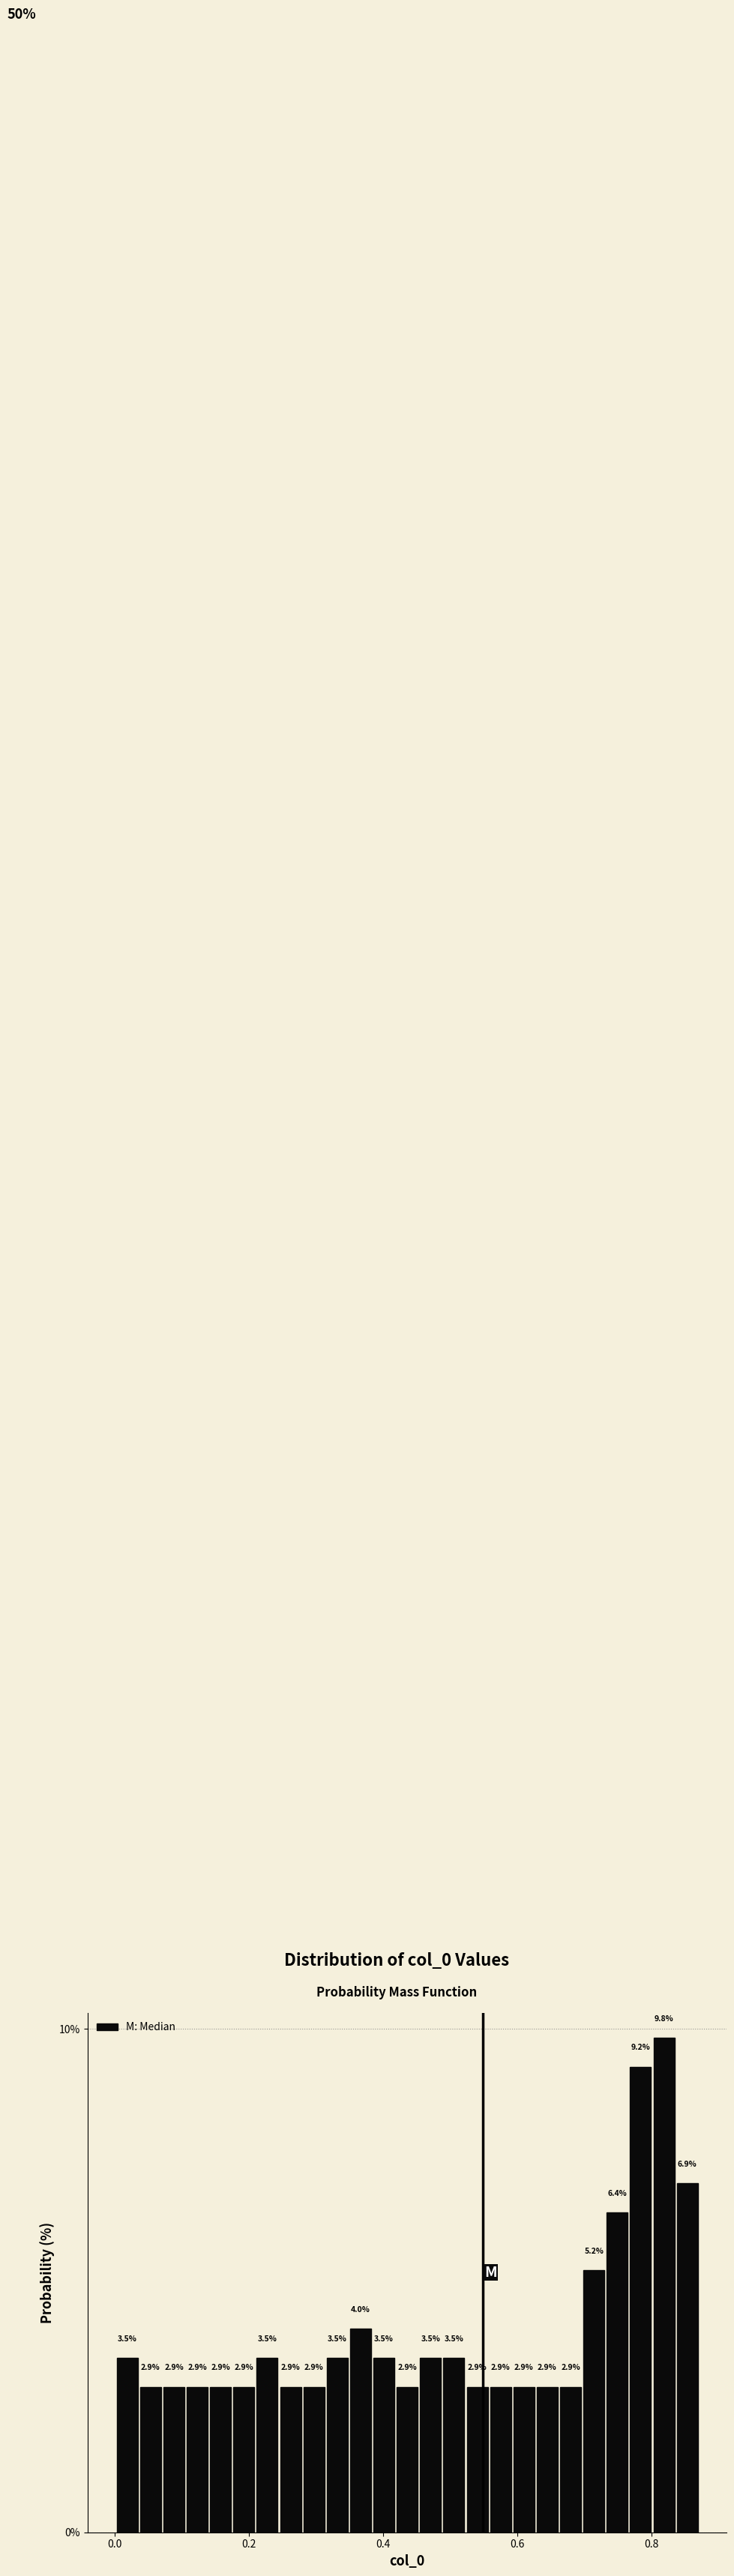

Read against the x-axis, roughly where is the centre of the tallest bar?

0.82